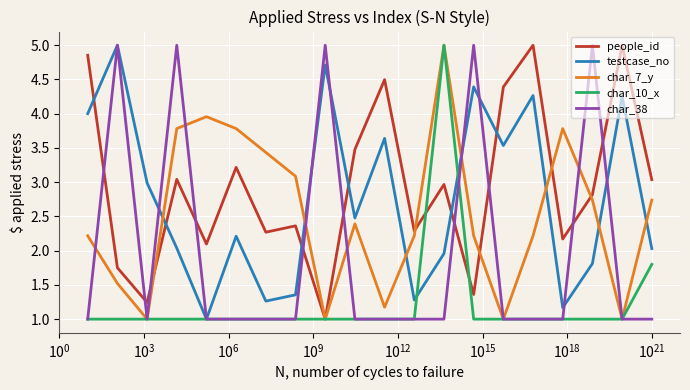

What is the smallest value displayed?

1.0